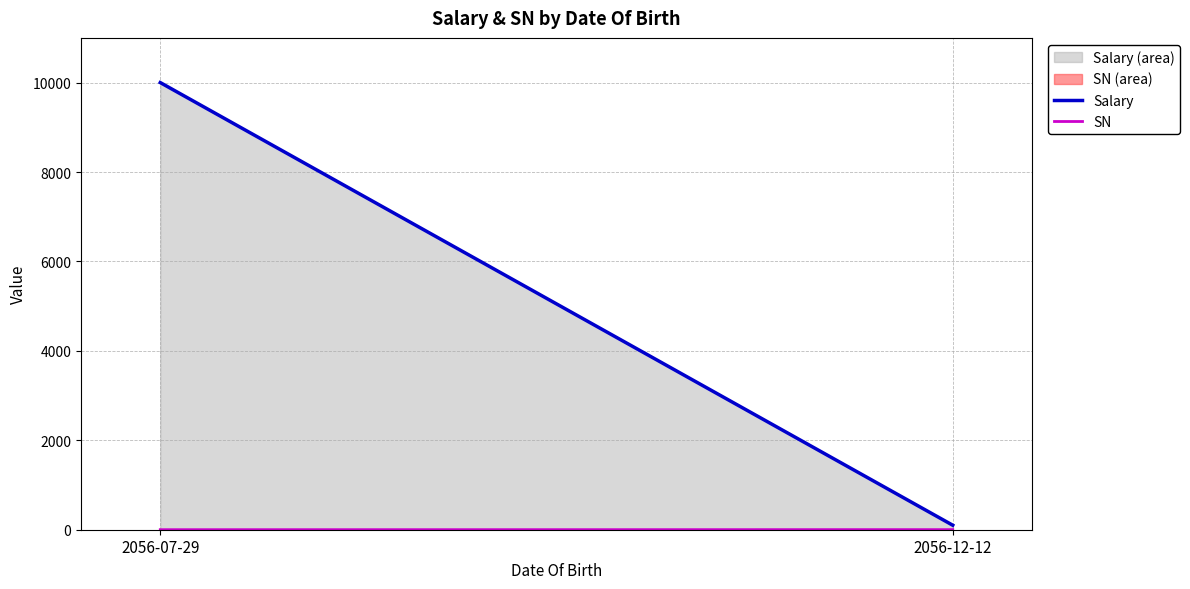

What are all the series names shown in the legend?

Salary, SN